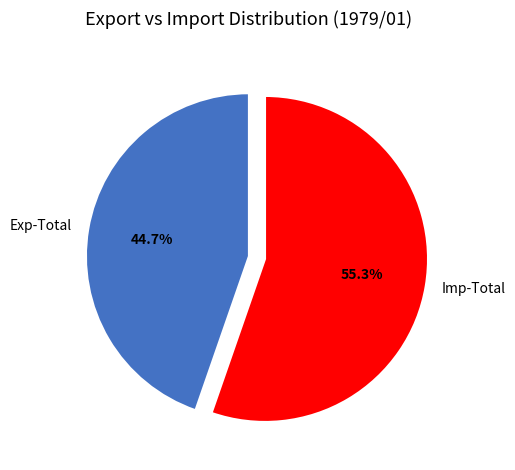

Is Imp-Total the majority of the pie?

Yes